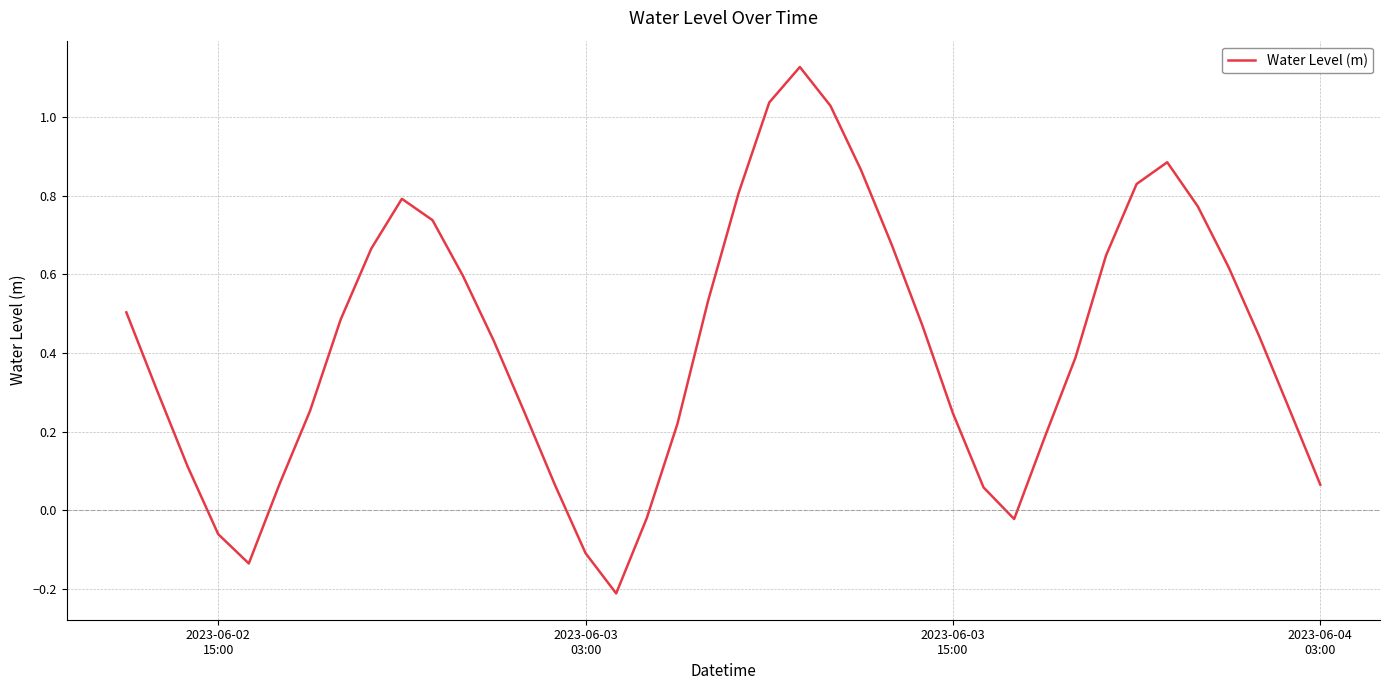

Does the chart have visible grid lines?

Yes